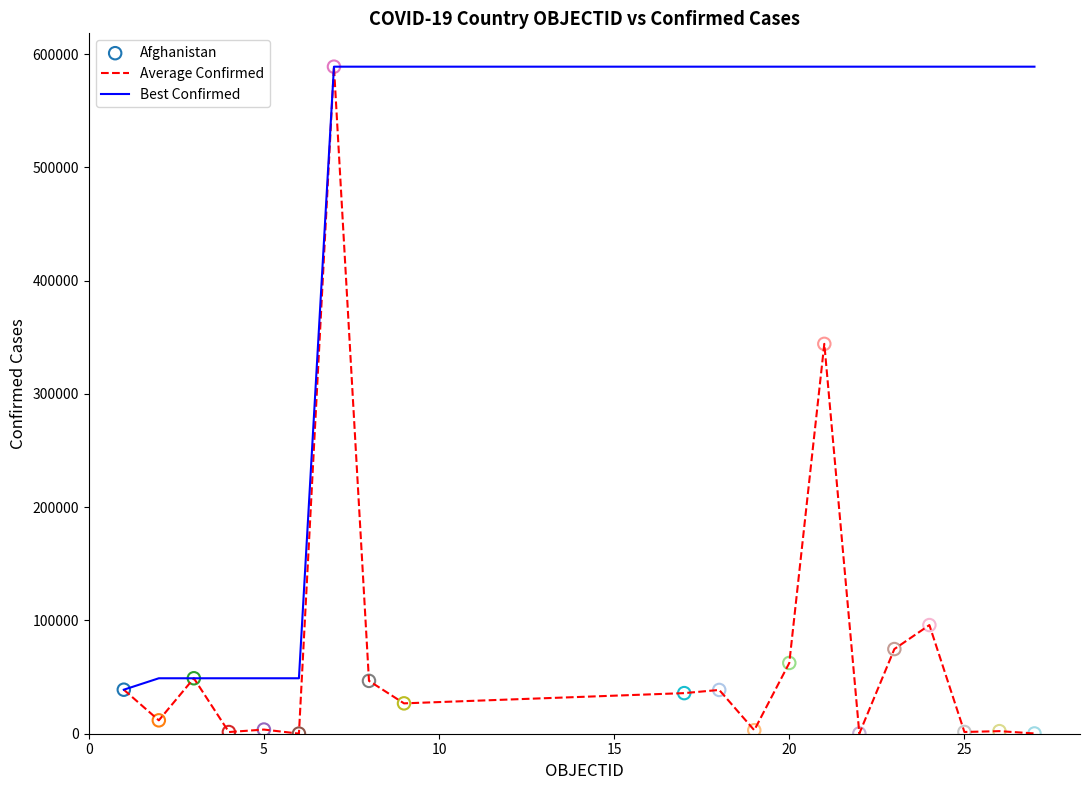

Which series has the largest total across all categories?

Best Confirmed